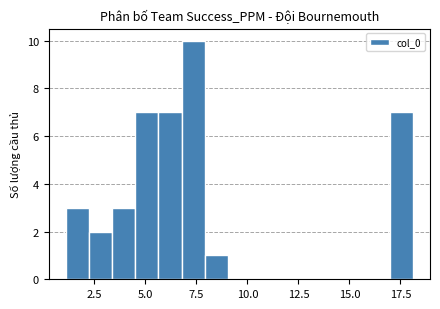

Around what value on the x-axis is the tallest bar? Give the approximate position of its centre, as read against the axis.

7.5